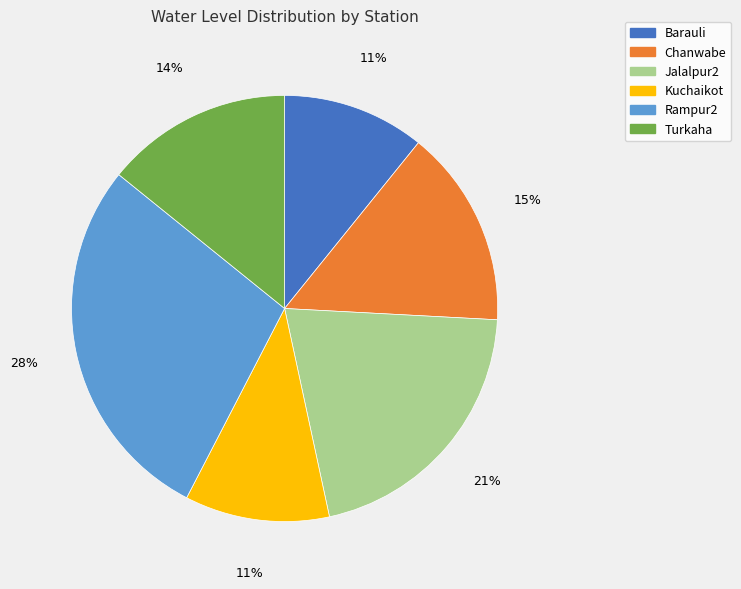

To the nearest percent, what percentage of the pie is Chanwabe?

15%